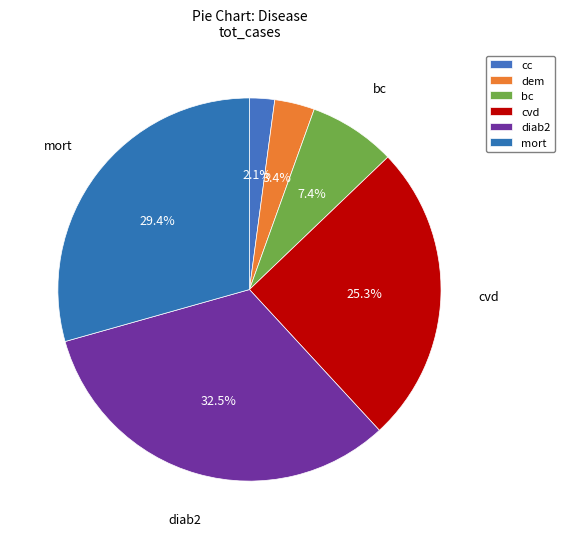

How many slices are in this pie chart?

6